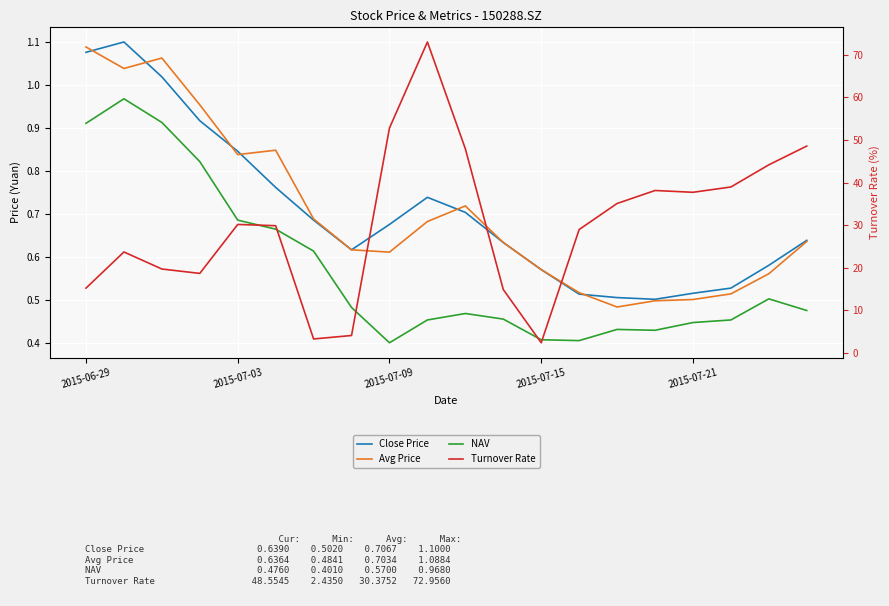

What is the value of the Avg Price point at the 10th from the left?

0.7